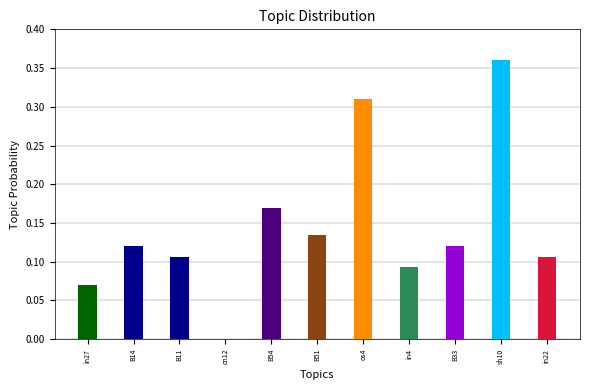

Which category has the highest value across all series?

sh10